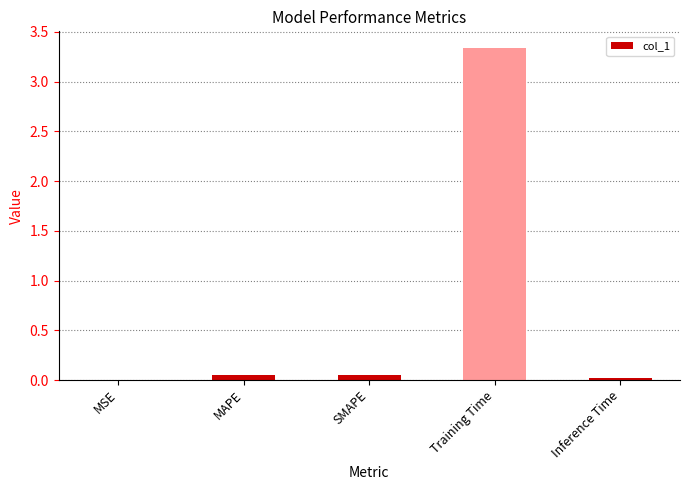

What is the sum of all values?

3.4